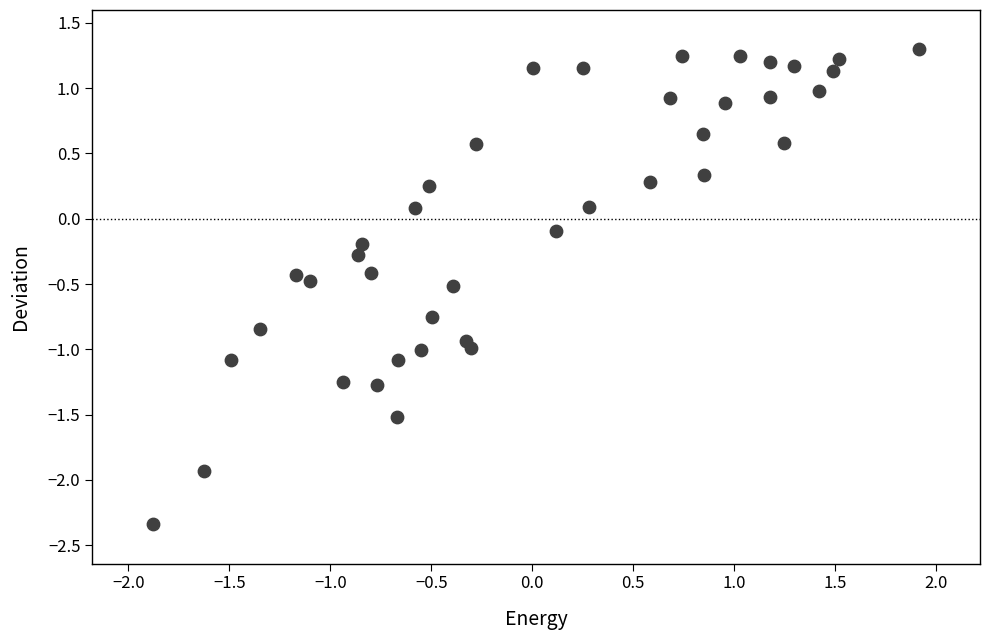

What is the range of Y values (max minus min)?

3.6